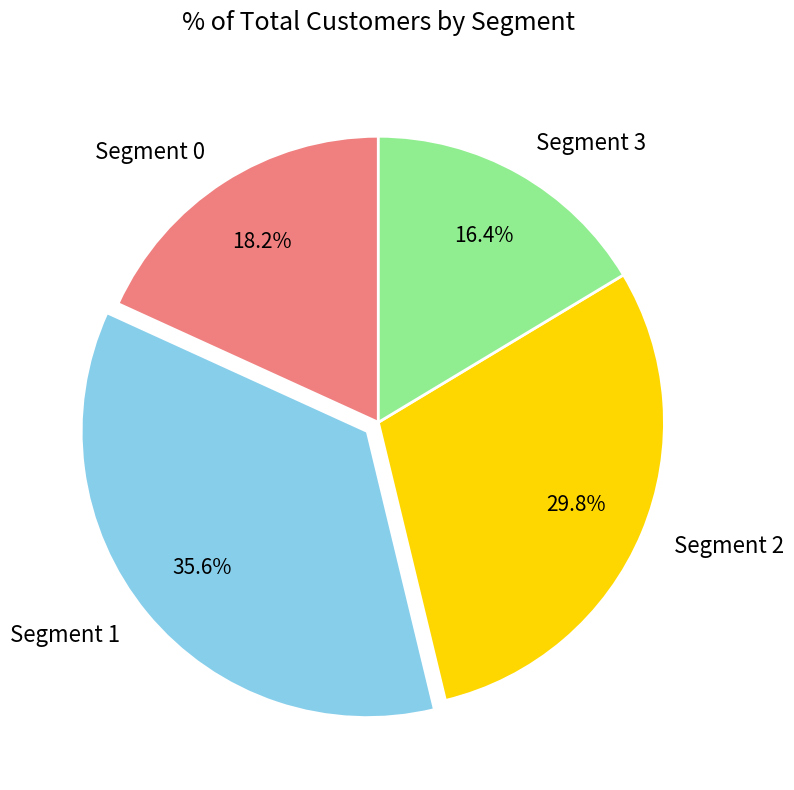

Which slice is the largest?

Segment 1